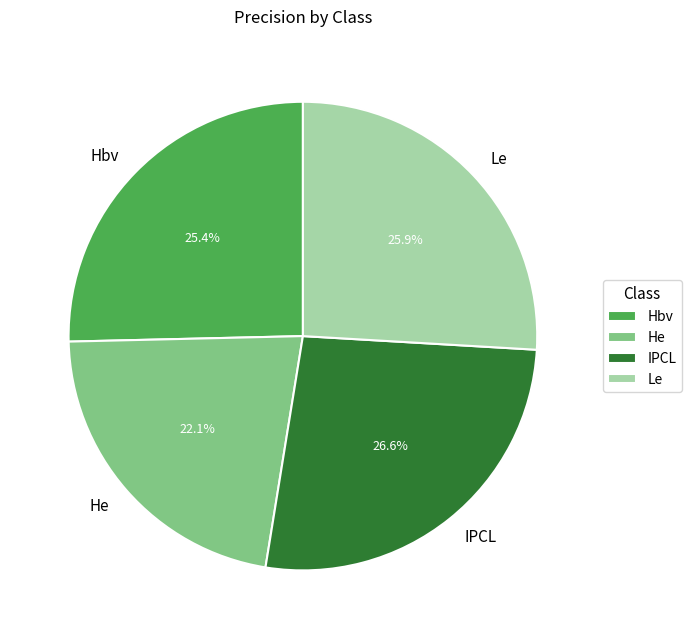

What is the smallest slice in the pie chart?

He